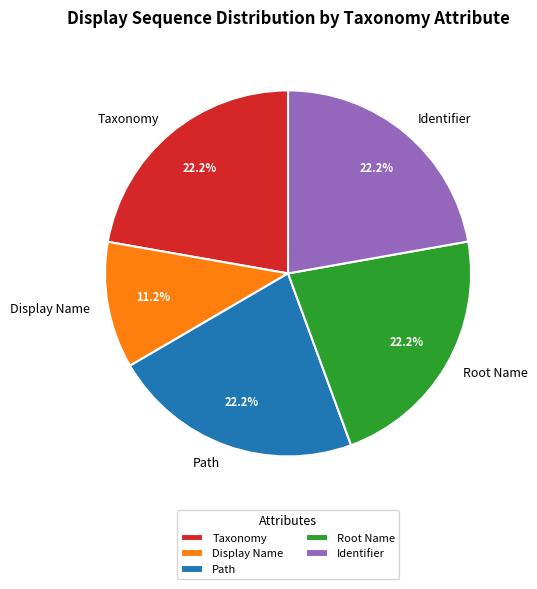

To the nearest percent, what is the difference between the largest and smallest slice percentages?

11%